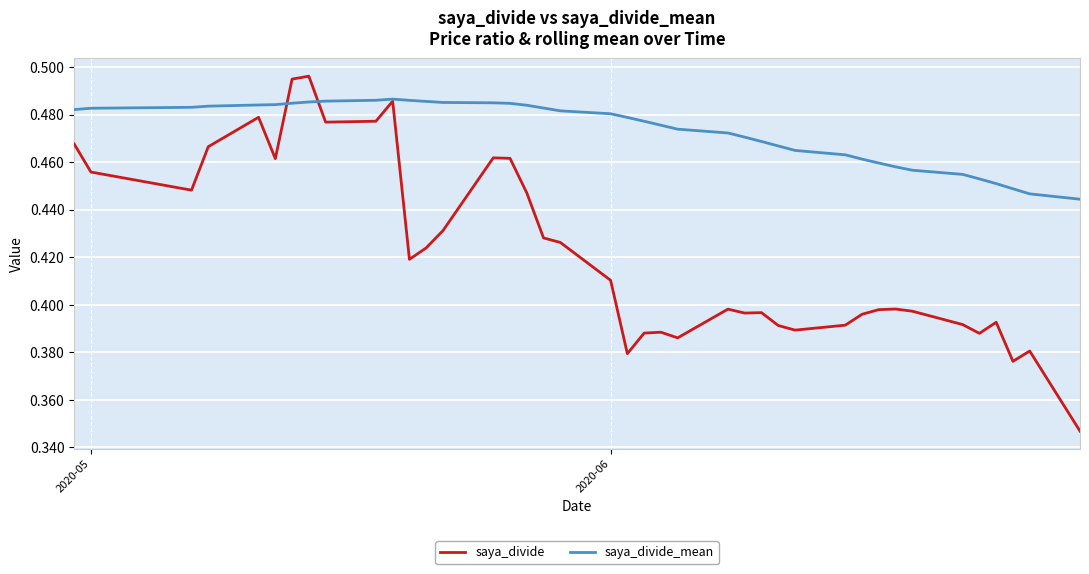

Which series has the largest total across all categories?

saya_divide_mean